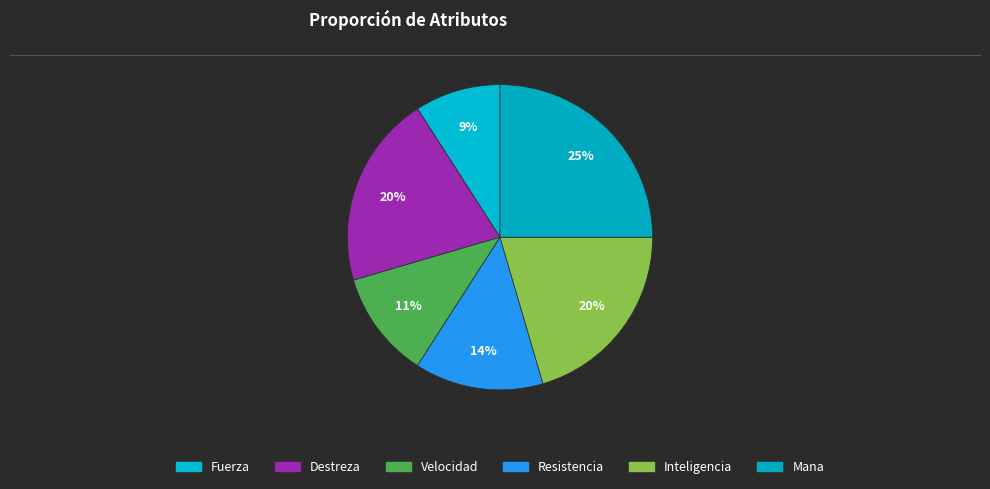

How much of the chart is everything except Resistencia?

86.4%